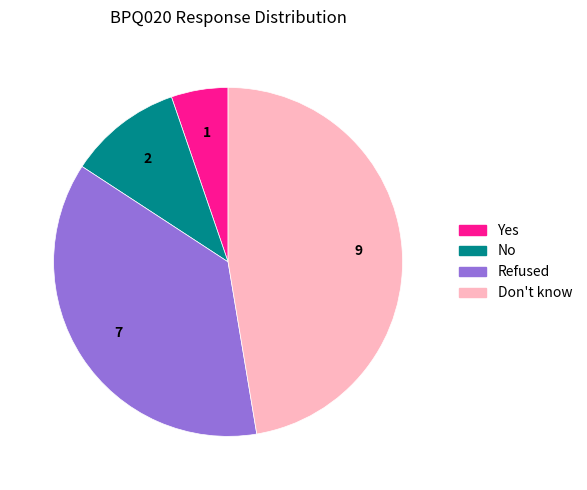

Combined, do Refused and Don't know account for over 50%?

Yes